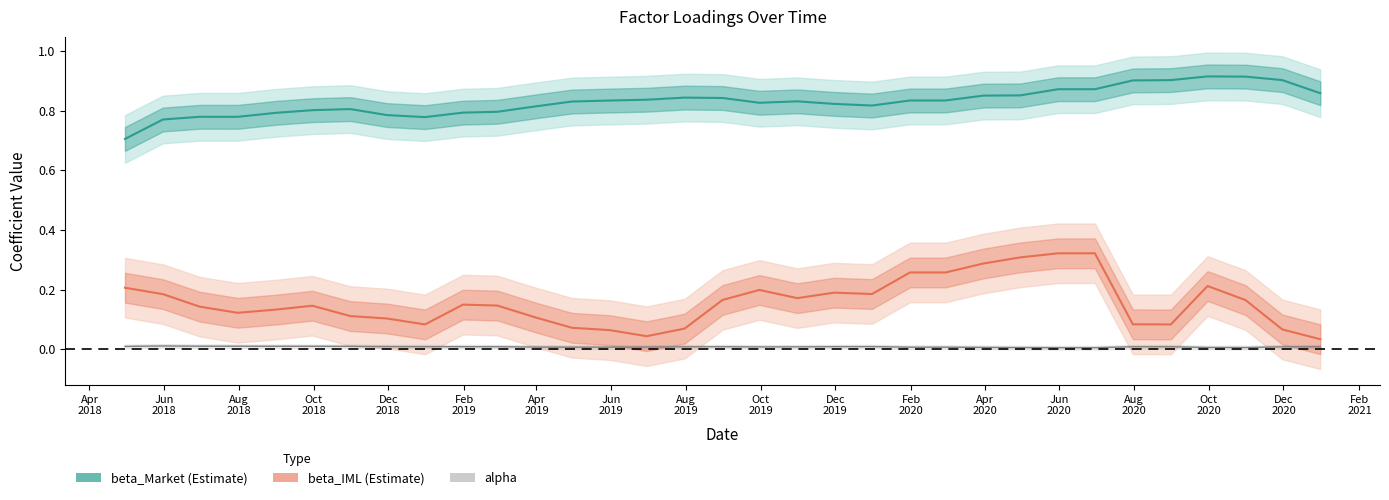

Read the beta_Market value at Oct
2018.

0.8